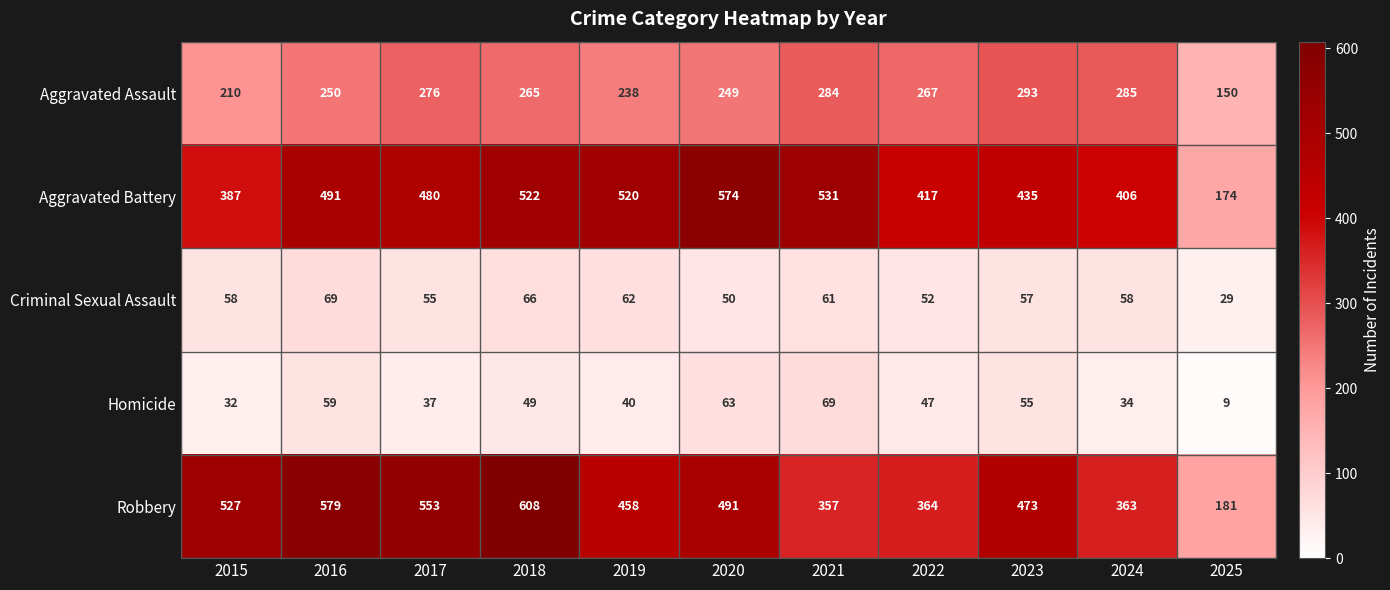

What is the approximate value of Aggravated Battery at 2024, to the nearest 50?

400